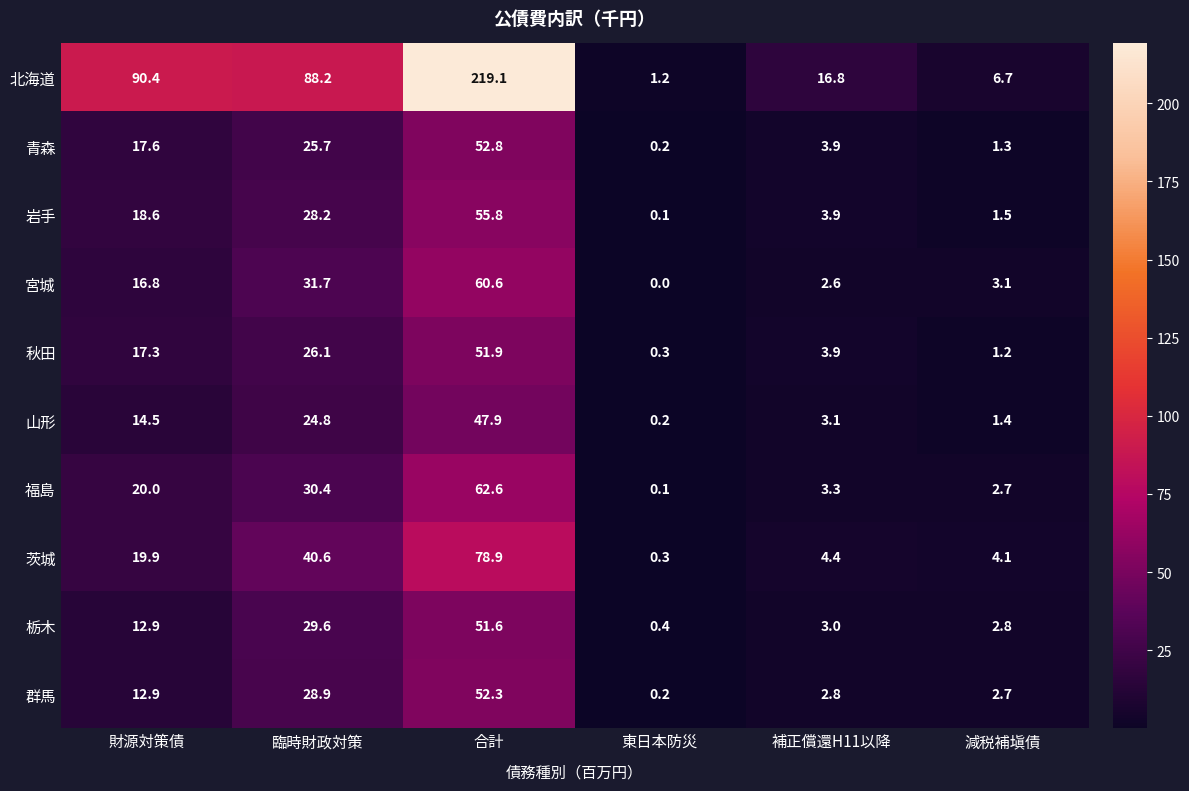

At which label does 山形 first exceed 14?

財源対策債